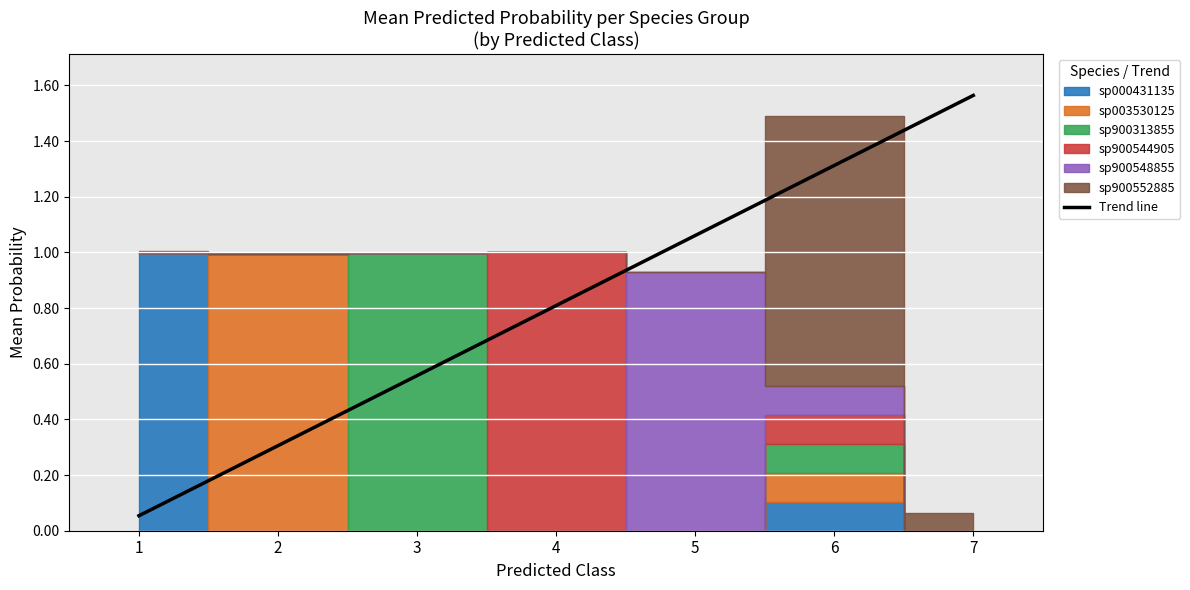

True or false: there are more than 1 points higher than both neighbors.

False